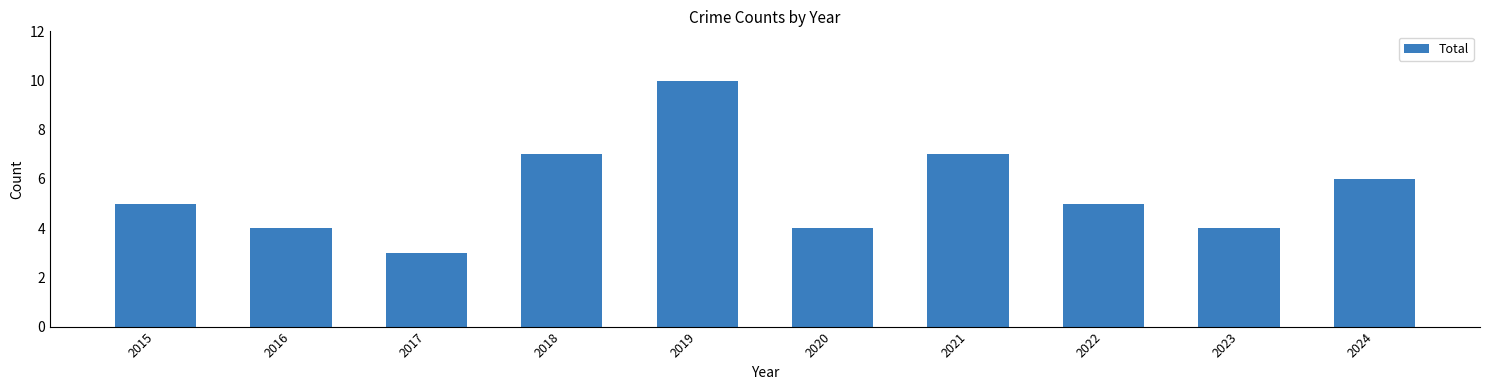

What is the greatest value displayed?

10